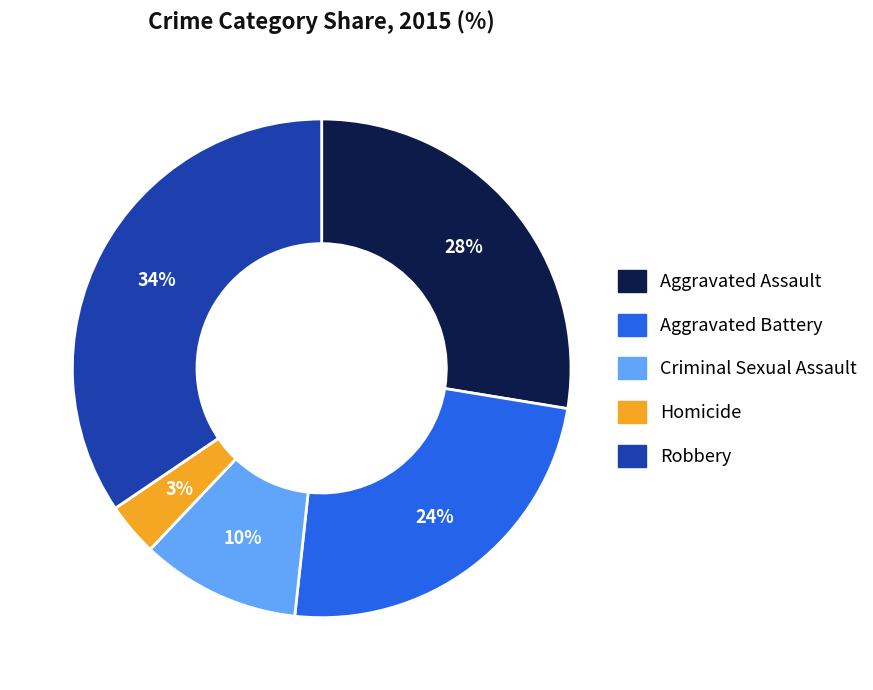

Rank the categories by value from highest to lowest.

Robbery, Aggravated Assault, Aggravated Battery, Criminal Sexual Assault, Homicide